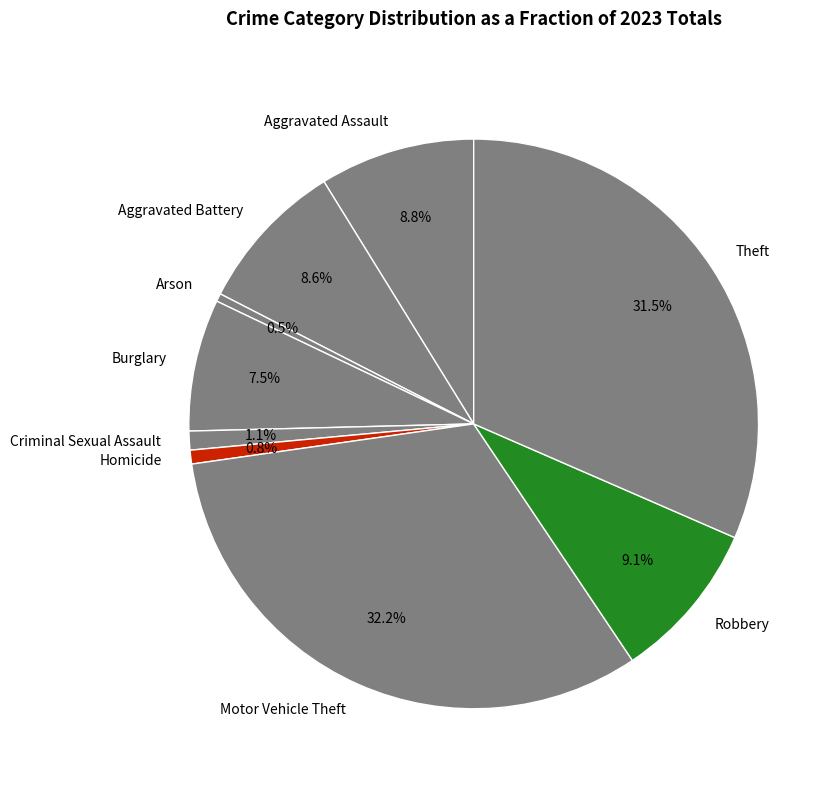

What percentage is NOT represented by Arson?

99.5%